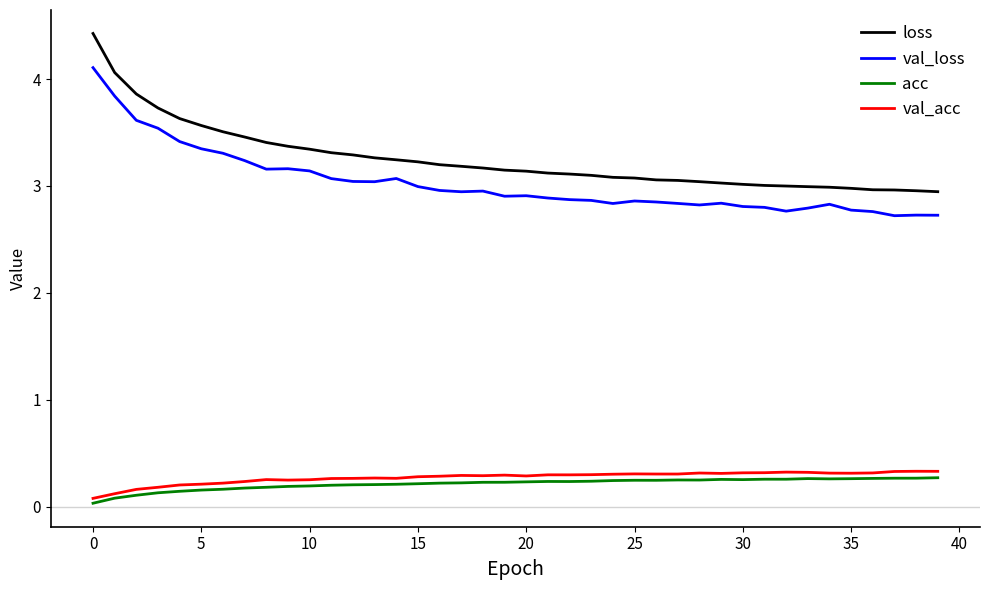

At how many categories does at least one series exceed 0?

40